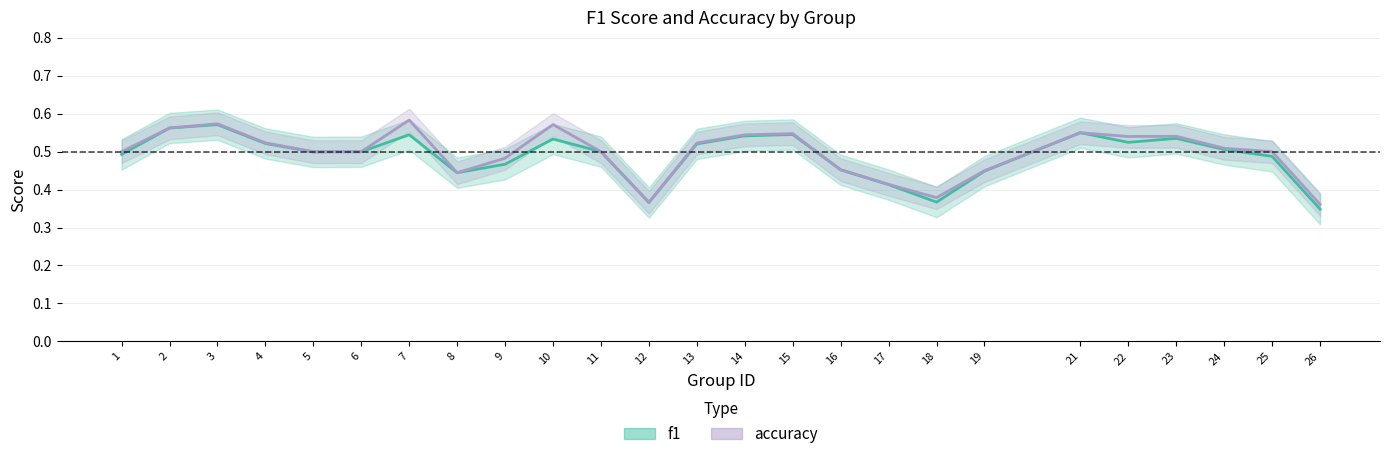

Reading left to right, what are all the values shown in this chart?

f1: 0.5	0.6	0.6	0.5	0.5	0.5	0.5	0.4	0.5	0.5	0.5	0.4	0.5	0.5	0.5	0.5	0.4	0.4	0.4	0.6	0.5	0.5	0.5	0.5	0.3
accuracy: 0.5	0.6	0.6	0.5	0.5	0.5	0.6	0.4	0.5	0.6	0.5	0.4	0.5	0.5	0.5	0.5	0.4	0.4	0.5	0.6	0.5	0.5	0.5	0.5	0.4